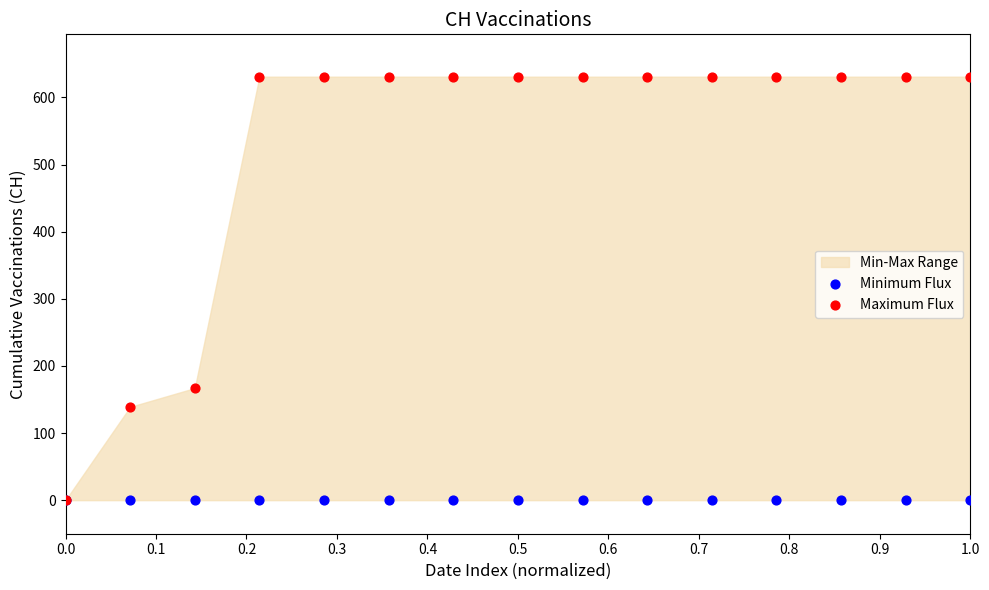

Across all series, what Y value is closest to 315?

167